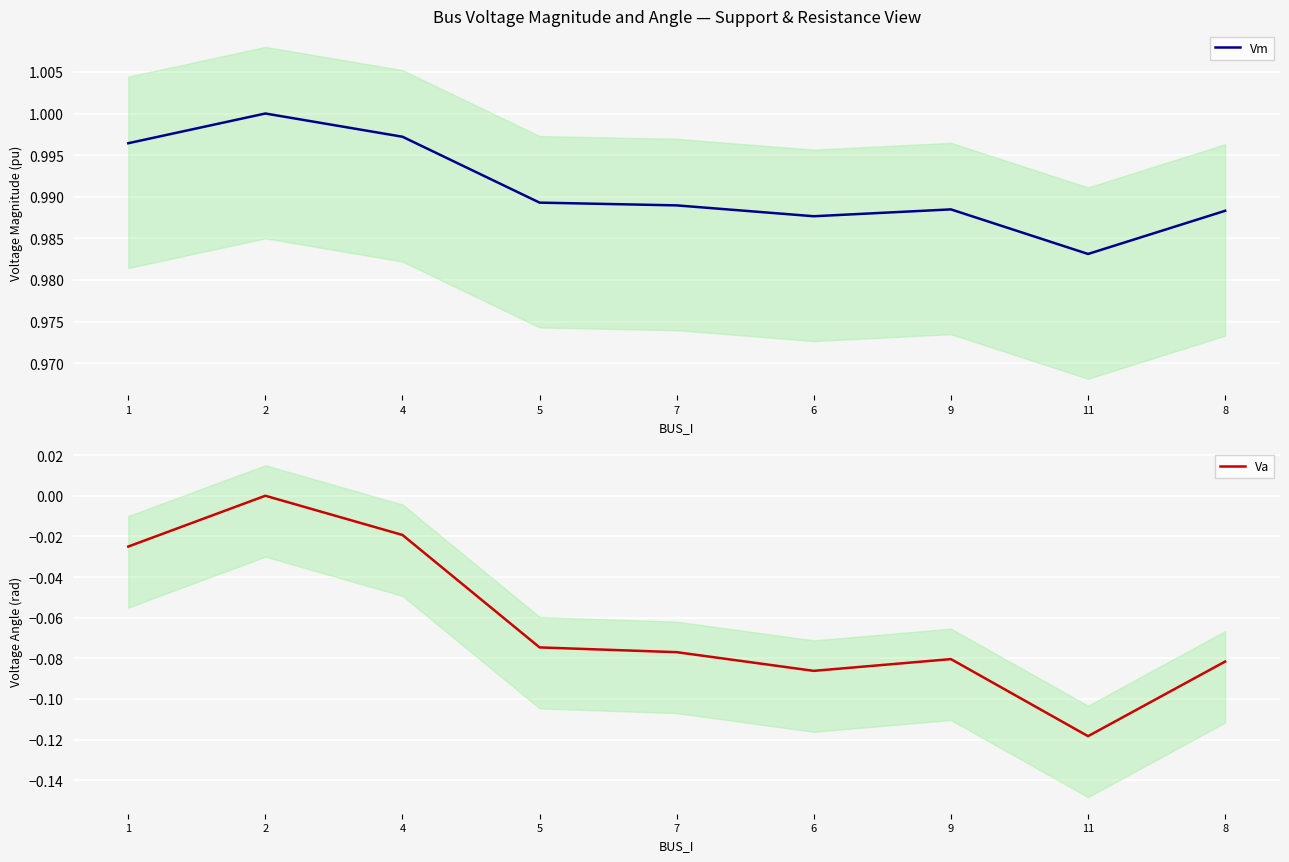

How many interior local peaks does the Va series have?

2